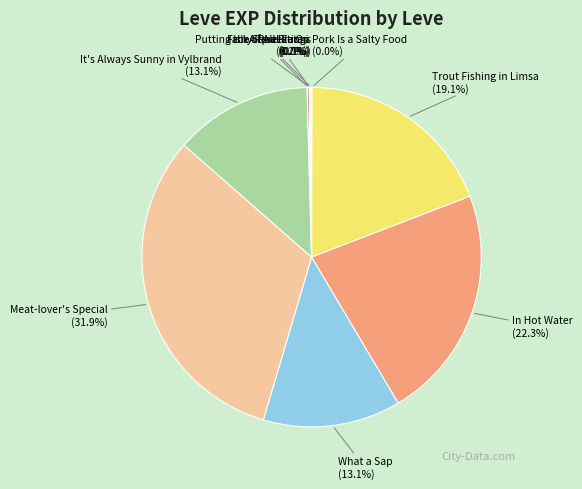

Which category has the biggest portion of the pie?

Meat-lover's Special